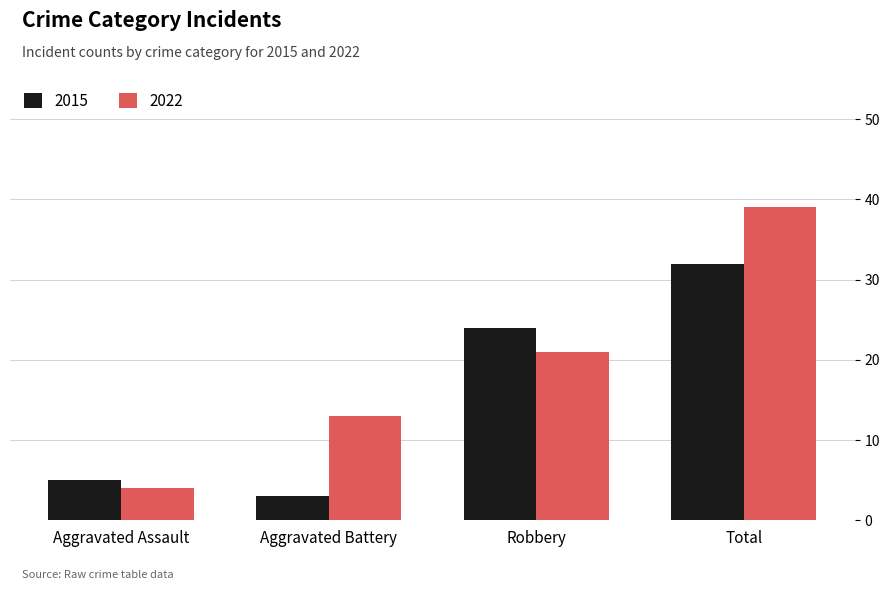

What is the total value across all series at Aggravated Battery?

16